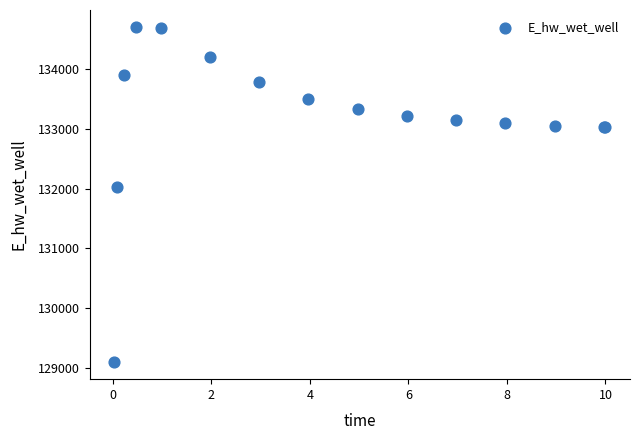

What Y value in the scatter plot is closest to 131899?

132021.1